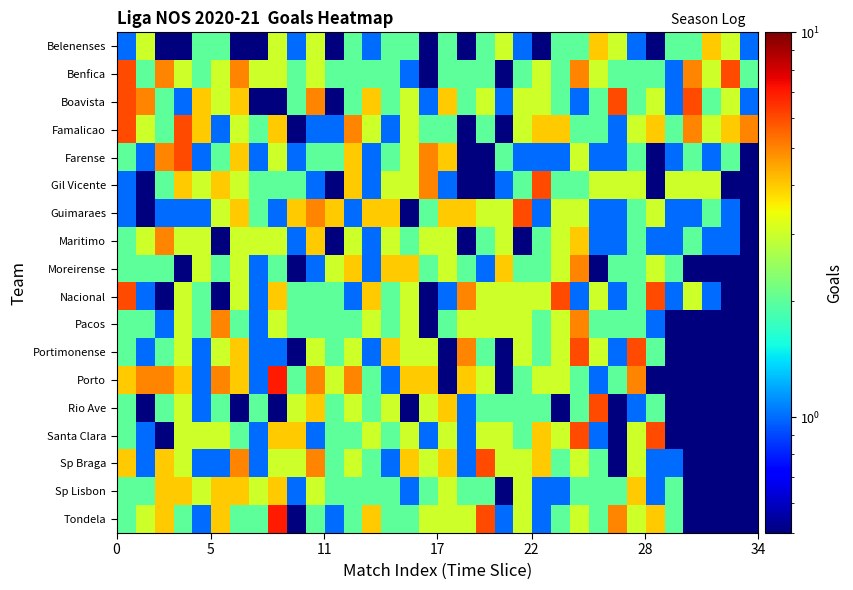

At how many categories does at least one series exceed 5?

14